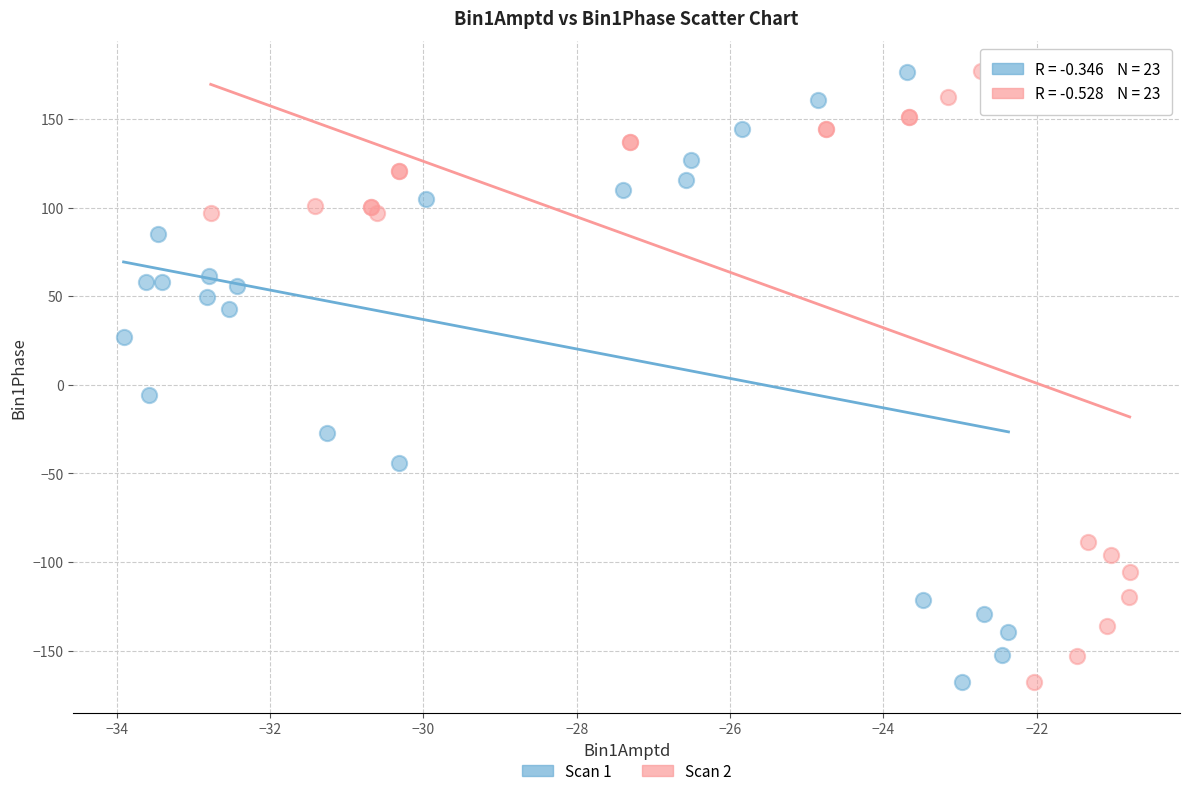

Which series has the largest Y range (max minus min)?

Scan 2